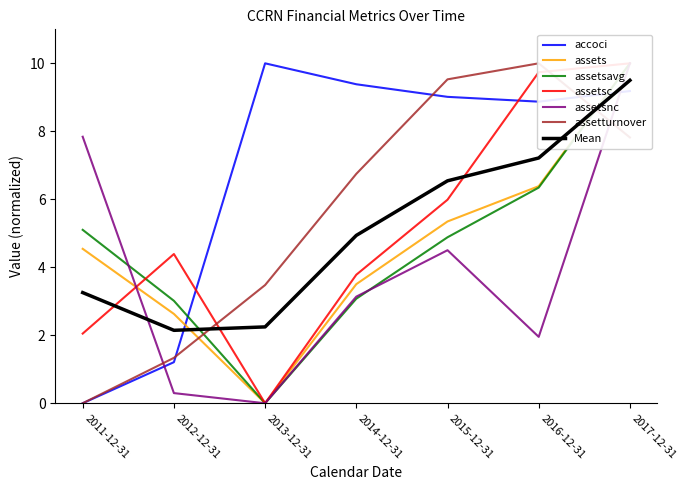

What is the label of the 5th point from the left?

2015-12-31